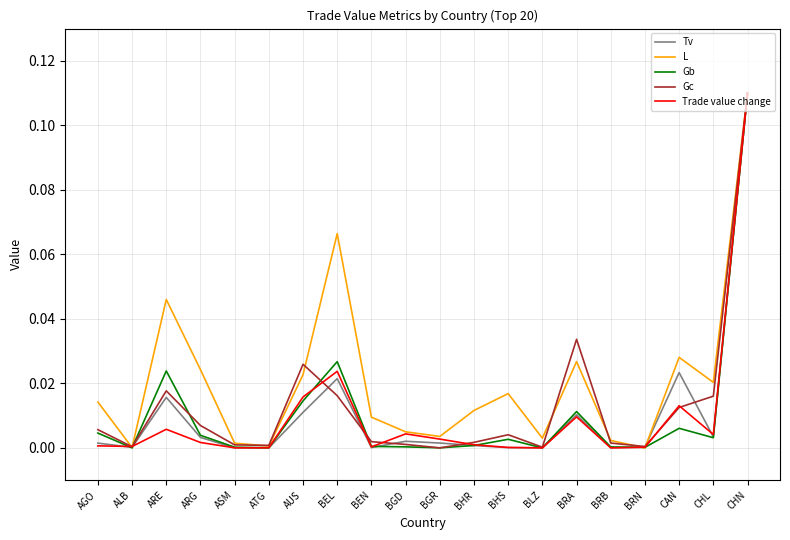

Which series has the largest total across all categories?

L